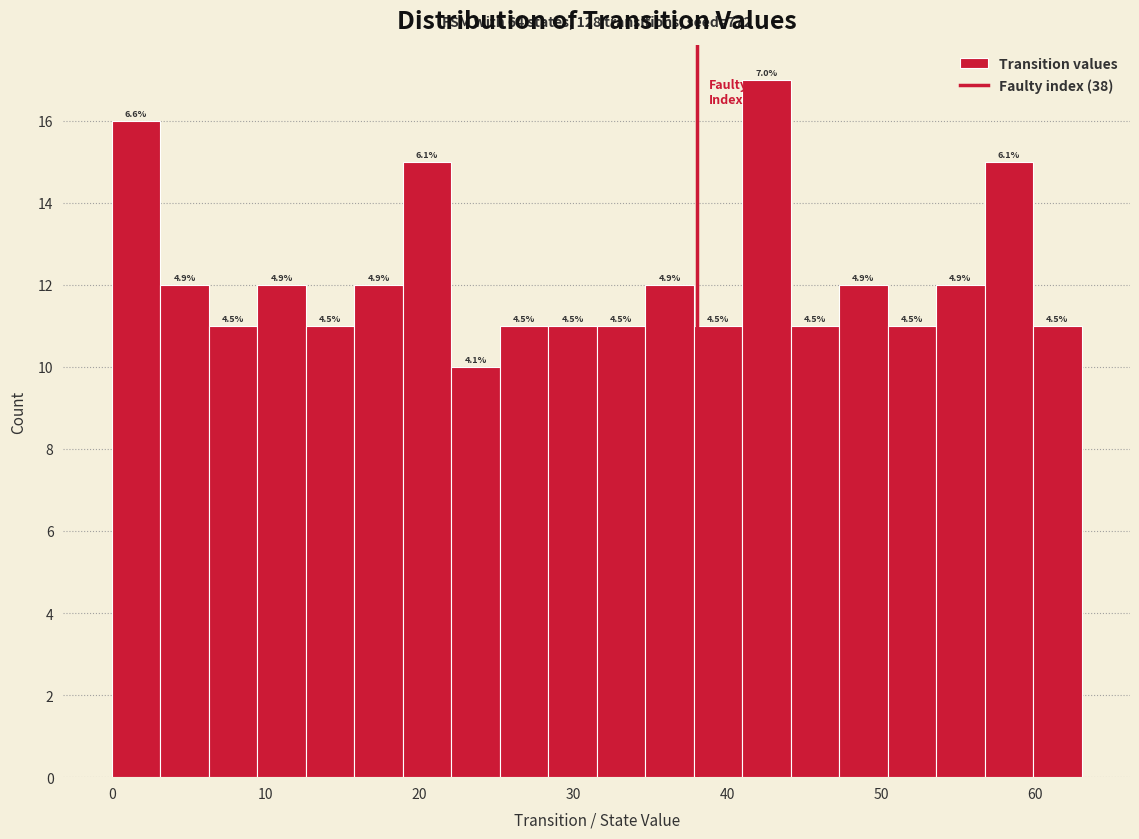

Around what value on the x-axis is the tallest bar? Give the approximate position of its centre, as read against the axis.

43